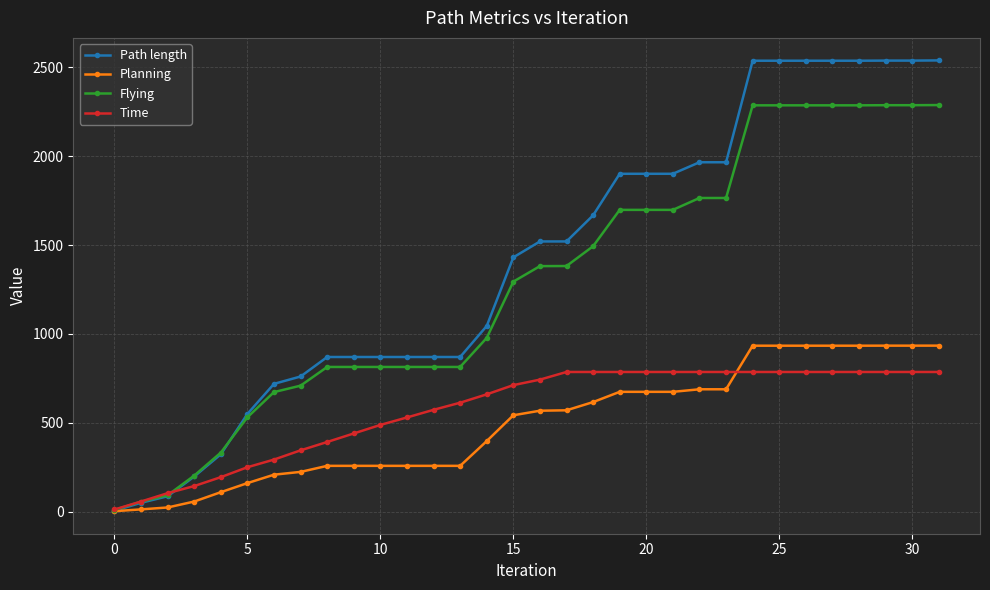

How many data points does each series have?

32